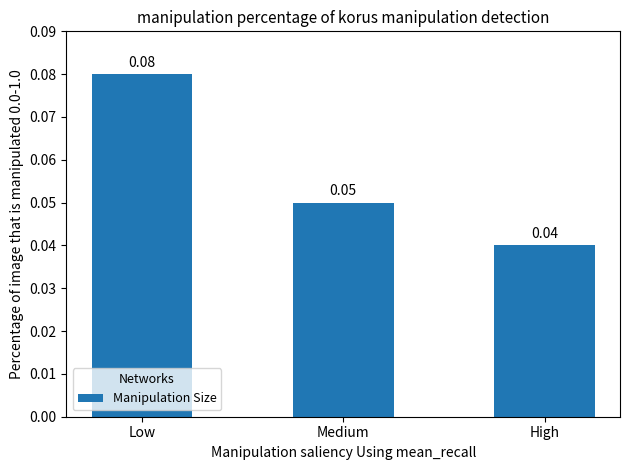

What is the label of the 1st bar from the right?

High